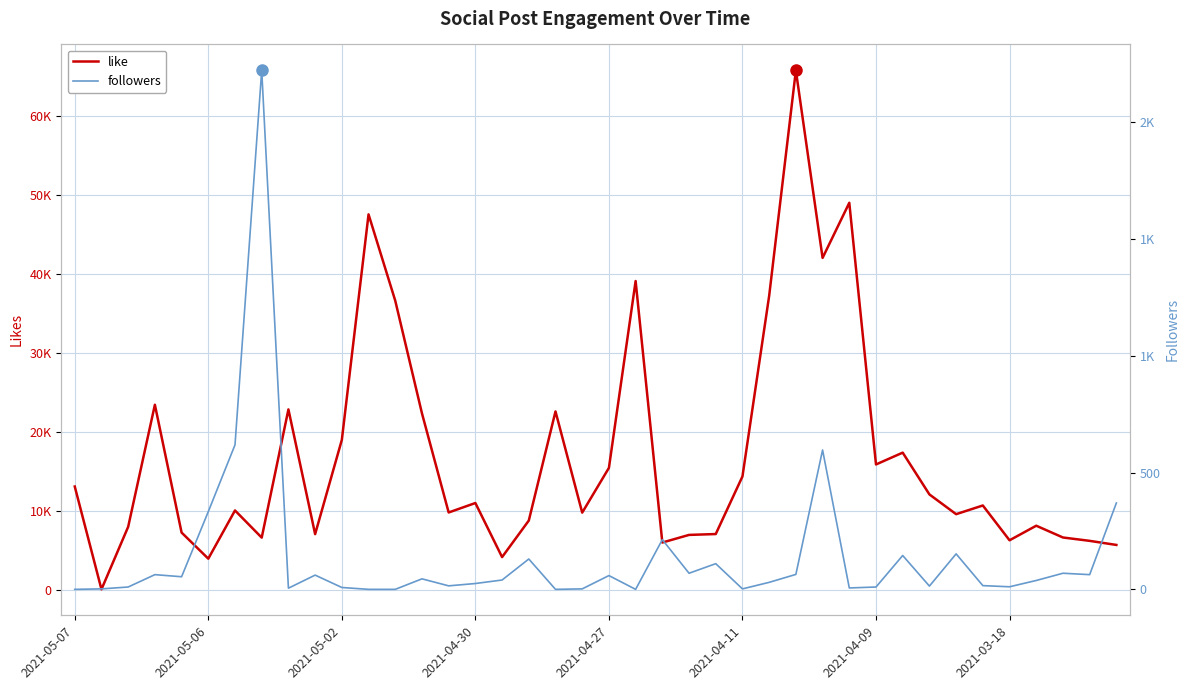

Rank the categories by like value from highest to lowest.

27, 29, 11, 28, 21, 26, 12, 2021-04-30, 8, 18, 13, 10, 31, 30, 20, 25, 2021-05-07, 32, 15, 34, 2021-04-09, 14, 19, 33, 17, 36, 2021-05-02, 2021-04-27, 24, 9, 23, 37, 2021-03-18, 35, 38, 22, 39, 16, 2021-04-11, 2021-05-06